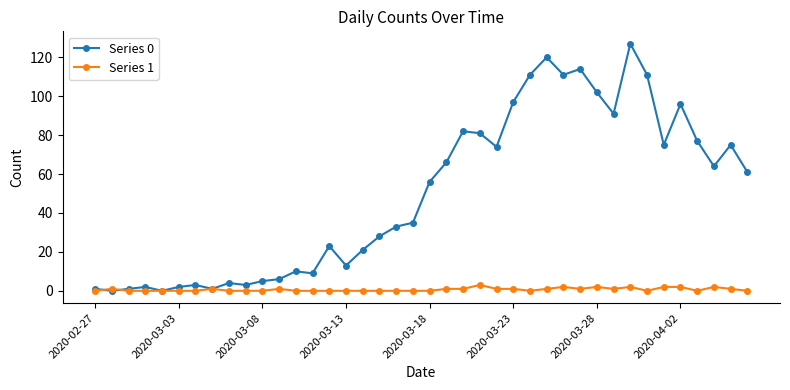

Is this an area chart (filled region under the line)?

No